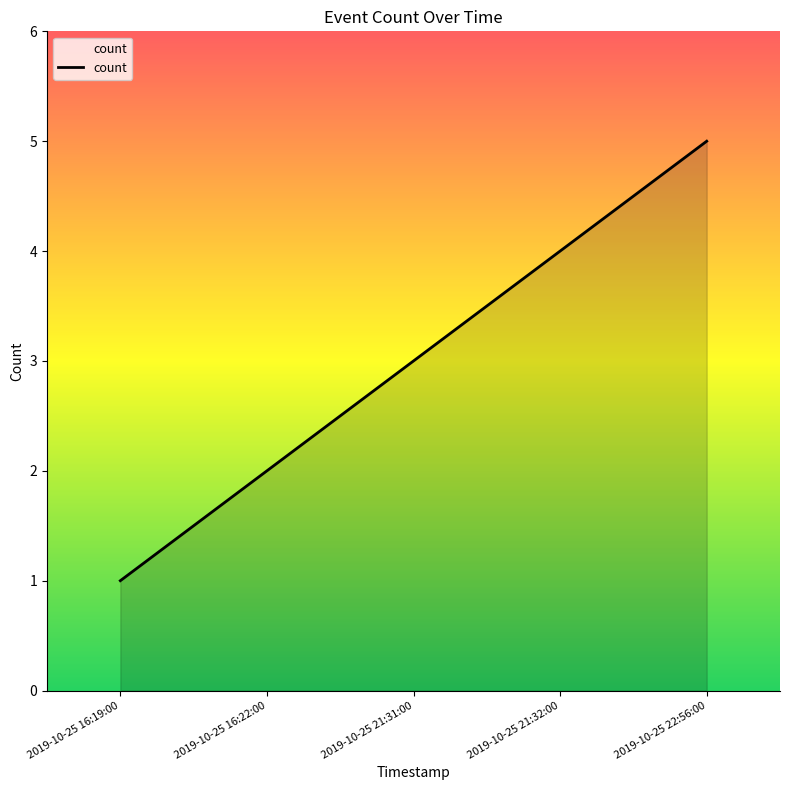

Rank the categories by value from lowest to highest.

2019-10-25 16:19:00, 2019-10-25 16:22:00, 2019-10-25 21:31:00, 2019-10-25 21:32:00, 2019-10-25 22:56:00